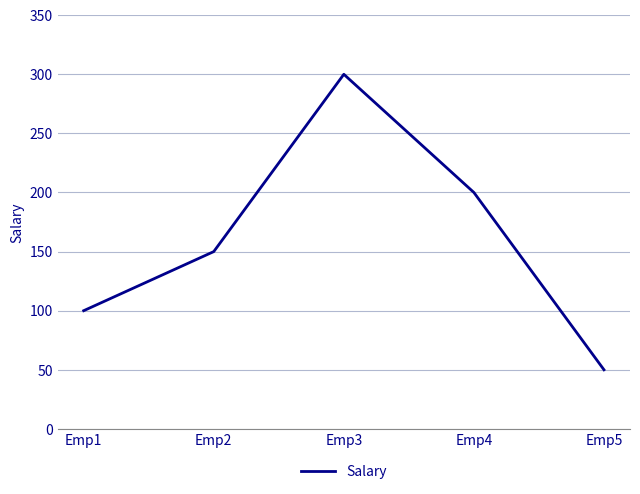

Is this an area chart (filled region under the line)?

No